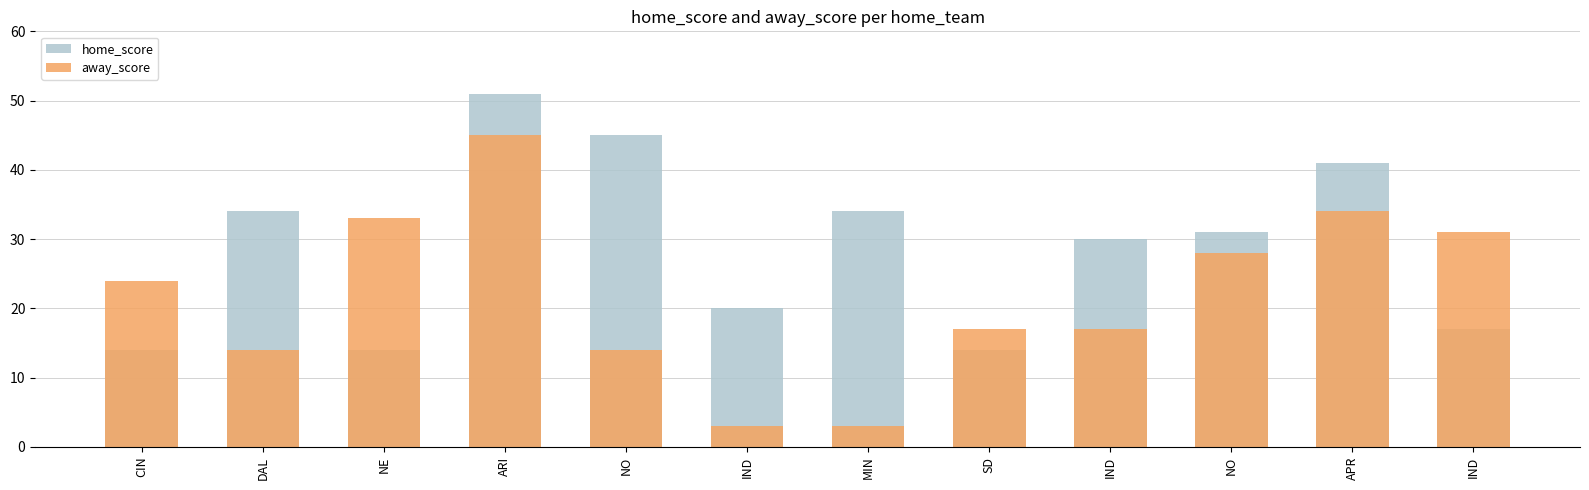

Is the value of away_score at IND greater than the value of home_score at SD?

No